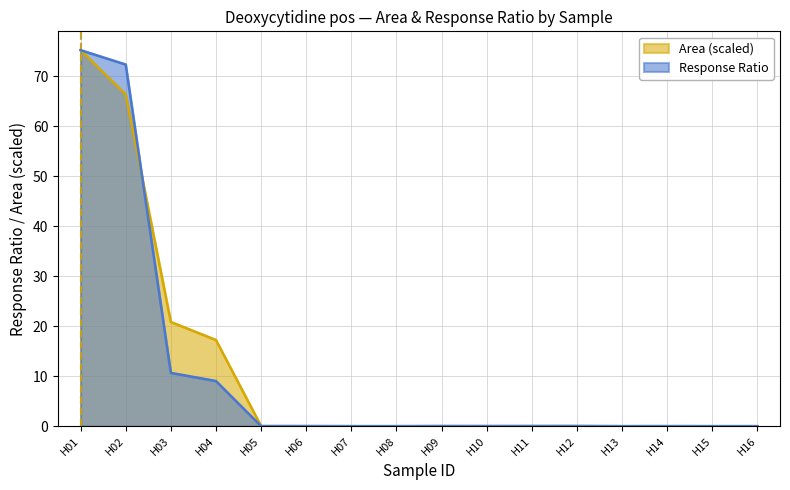

Reading left to right, extract all data points from this chart.

Response Ratio: H01=75.2	H02=72.3	H03=10.7	H04=9.0	H05=0.0	H06=0.0	H07=0.0	H08=0.0	H09=0.0	H10=0.0	H11=0.0	H12=0.0	H13=0.0	H14=0.0	H15=0.0	H16=0.0
Area: H01=75.2	H02=66.4	H03=20.8	H04=17.2	H05=0.0	H06=0.0	H07=0.0	H08=0.0	H09=0.0	H10=0.0	H11=0.0	H12=0.0	H13=0.0	H14=0.0	H15=0.0	H16=0.0